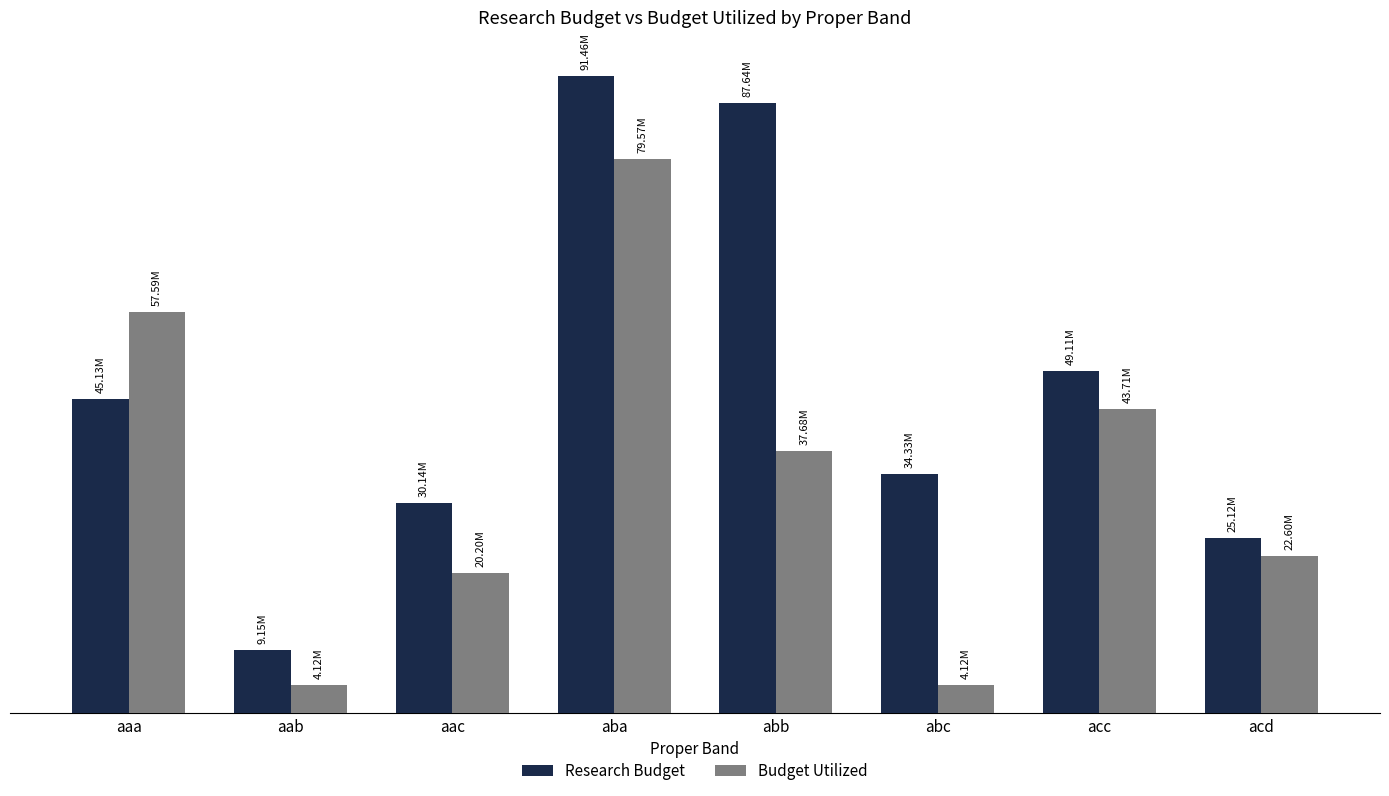

Where is Budget Utilized nearest to the value 41840844?

acc